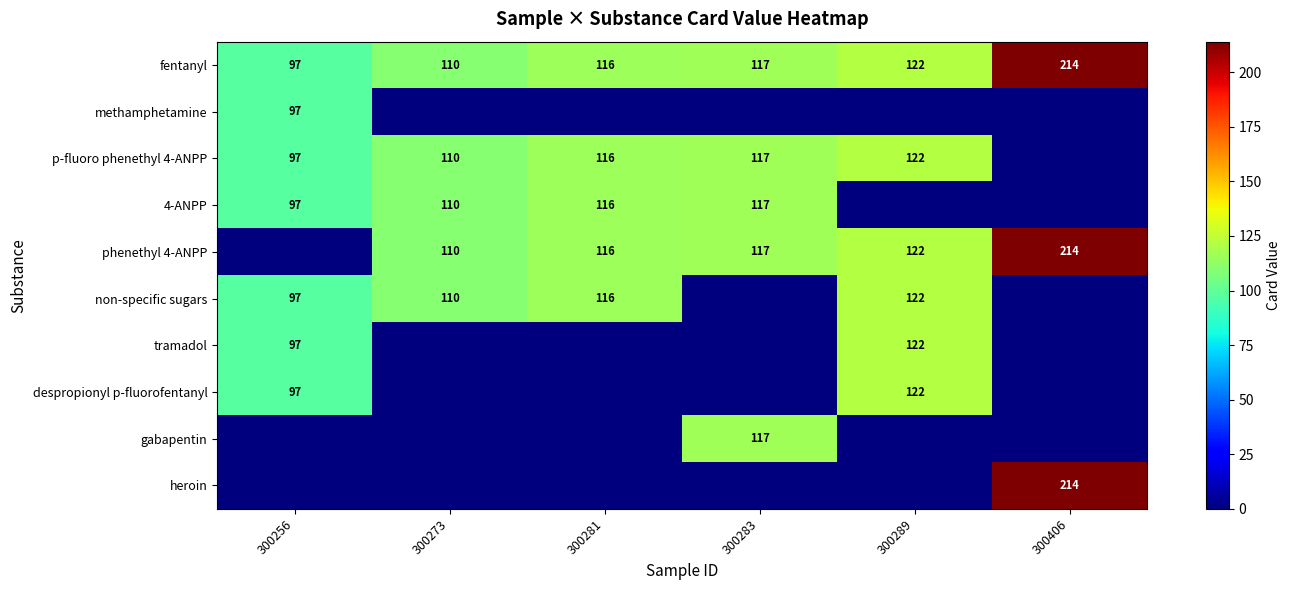

The gabapentin series shows 117 at 300283. True or false?

True